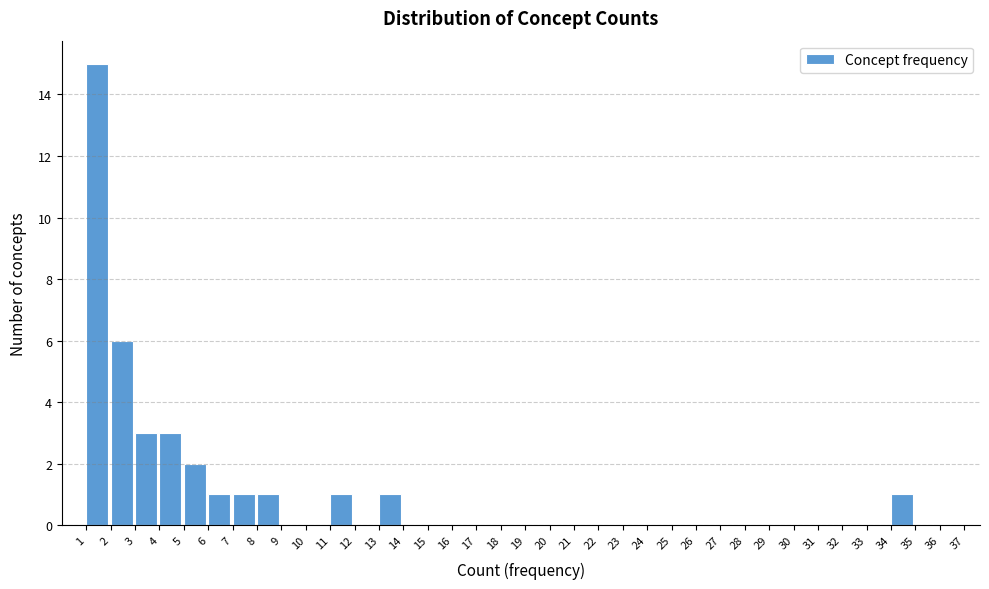

Reading left to right, list every bar in this chart as the range it spans on the x-axis followed by its height. The values are not printed on the chart, so give them approximately, as read against the axis.

1 to 2: 15
2 to 3: 6
3 to 4: 3
4 to 5: 3
5 to 6: 2
6 to 7: 1
7 to 8: 1
8 to 9: 1
9 to 10: 0
10 to 11: 0
11 to 12: 1
12 to 13: 0
13 to 14: 1
14 to 15: 0
15 to 16: 0
16 to 17: 0
17 to 18: 0
18 to 19: 0
19 to 20: 0
20 to 21: 0
21 to 22: 0
22 to 23: 0
23 to 24: 0
24 to 25: 0
25 to 26: 0
26 to 27: 0
27 to 28: 0
28 to 29: 0
29 to 30: 0
30 to 31: 0
31 to 32: 0
32 to 33: 0
33 to 34: 0
34 to 35: 1
35 to 36: 0